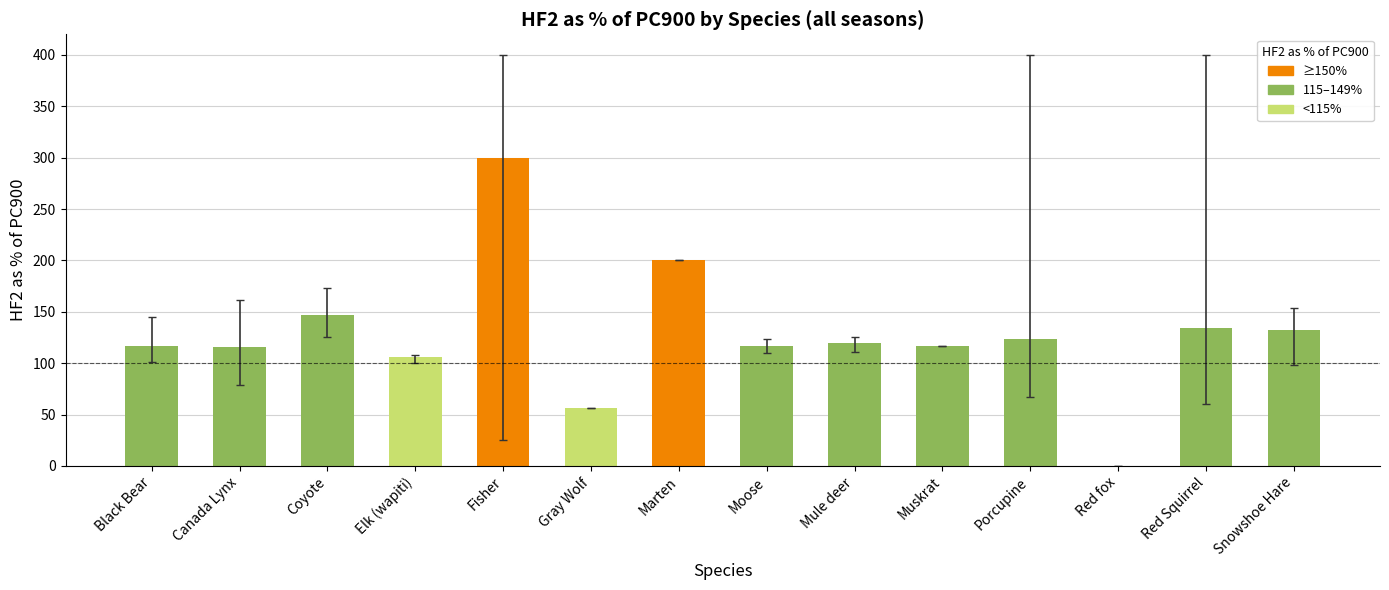

What is the approximate value at Coyote?

147.1